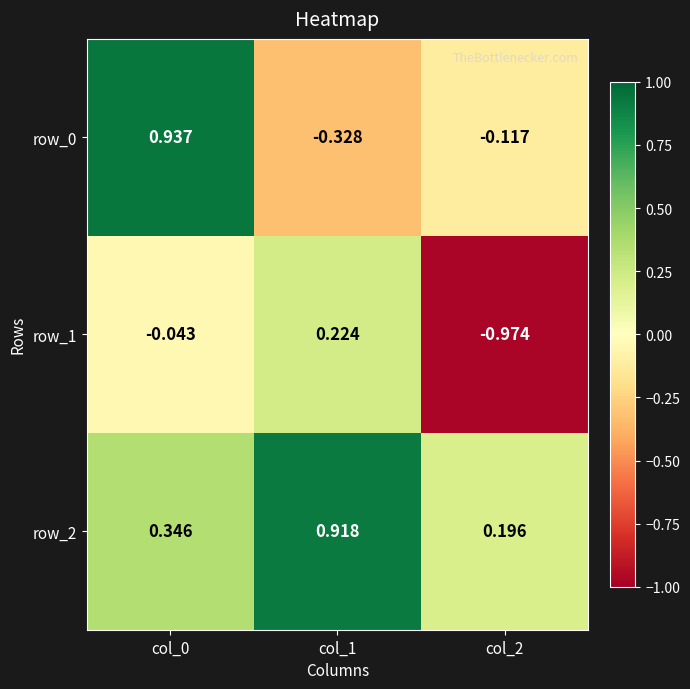

How many distinct data groups are displayed?

3